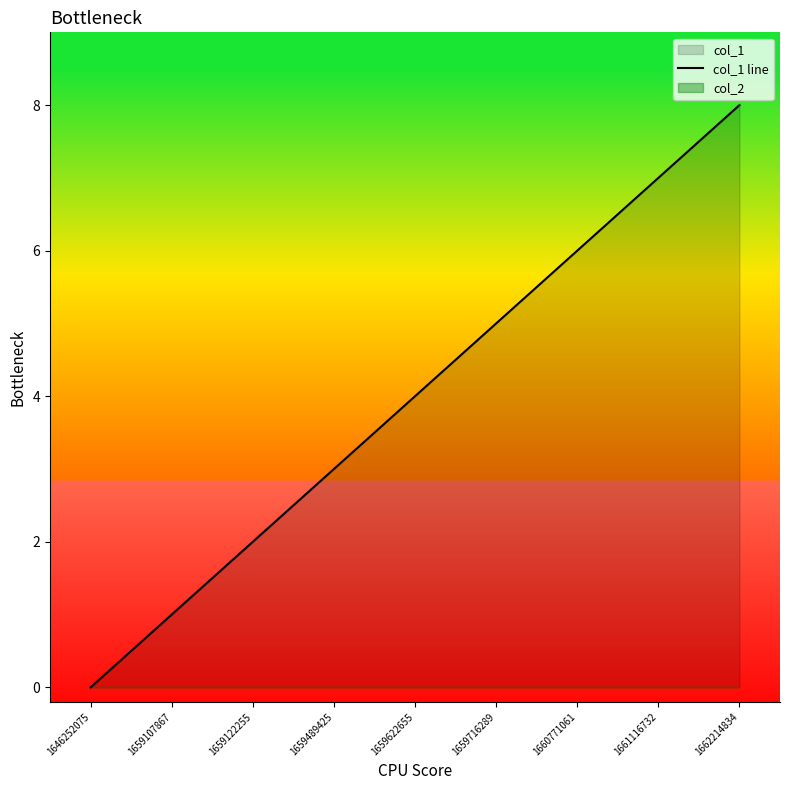

List the labels in order of value, largest first.

1662214834, 1661116732, 1660771061, 1659716289, 1659622655, 1659489425, 1659122255, 1659107867, 1646252075